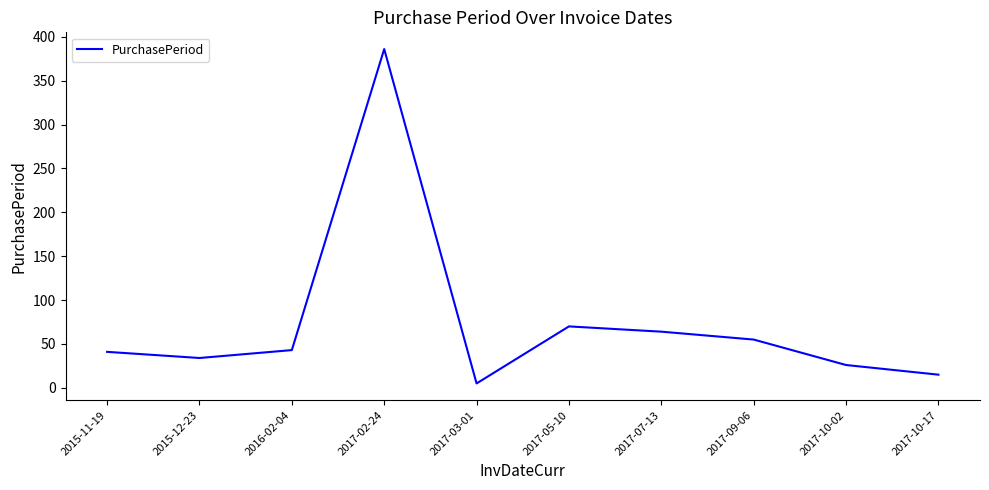

What is the greatest value displayed?

386